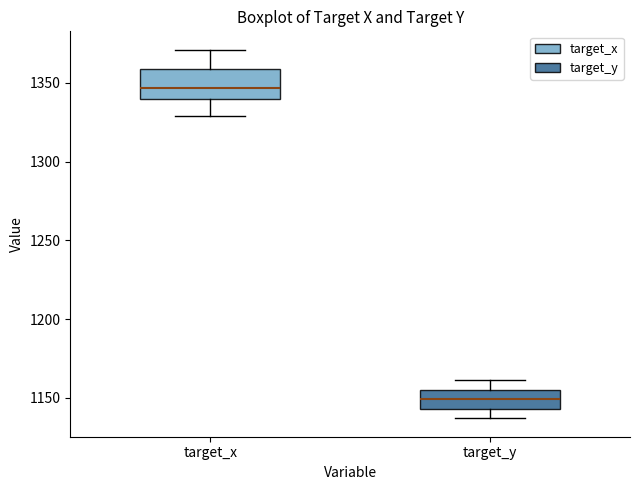

Which box's median line is the lowest?

target_y